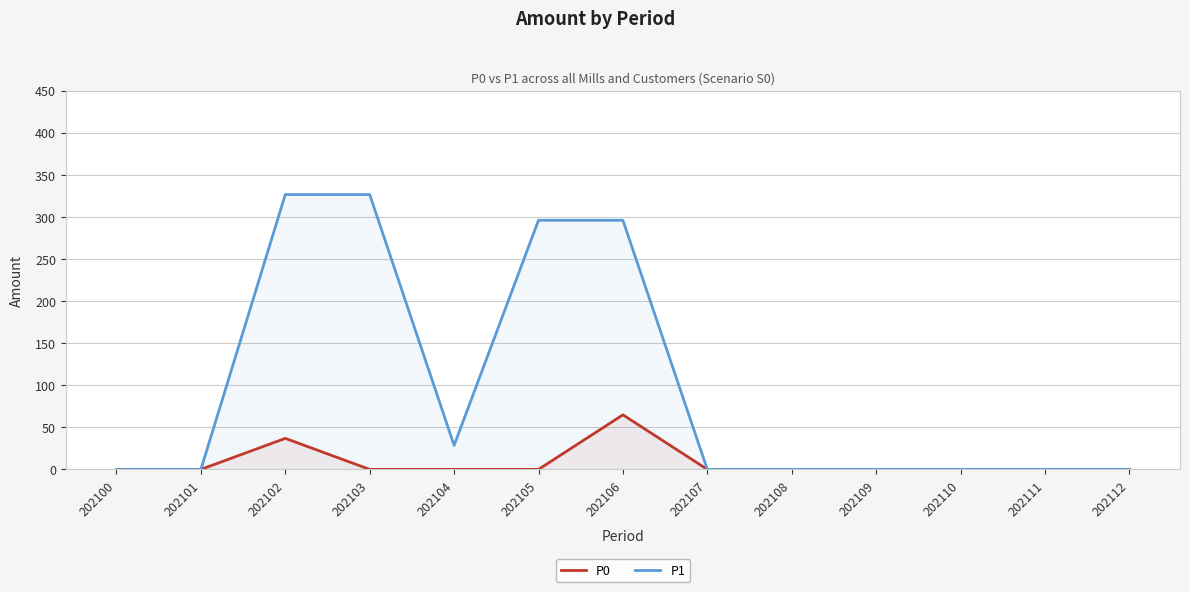

At which category does P1 reach its first local valley?

202104